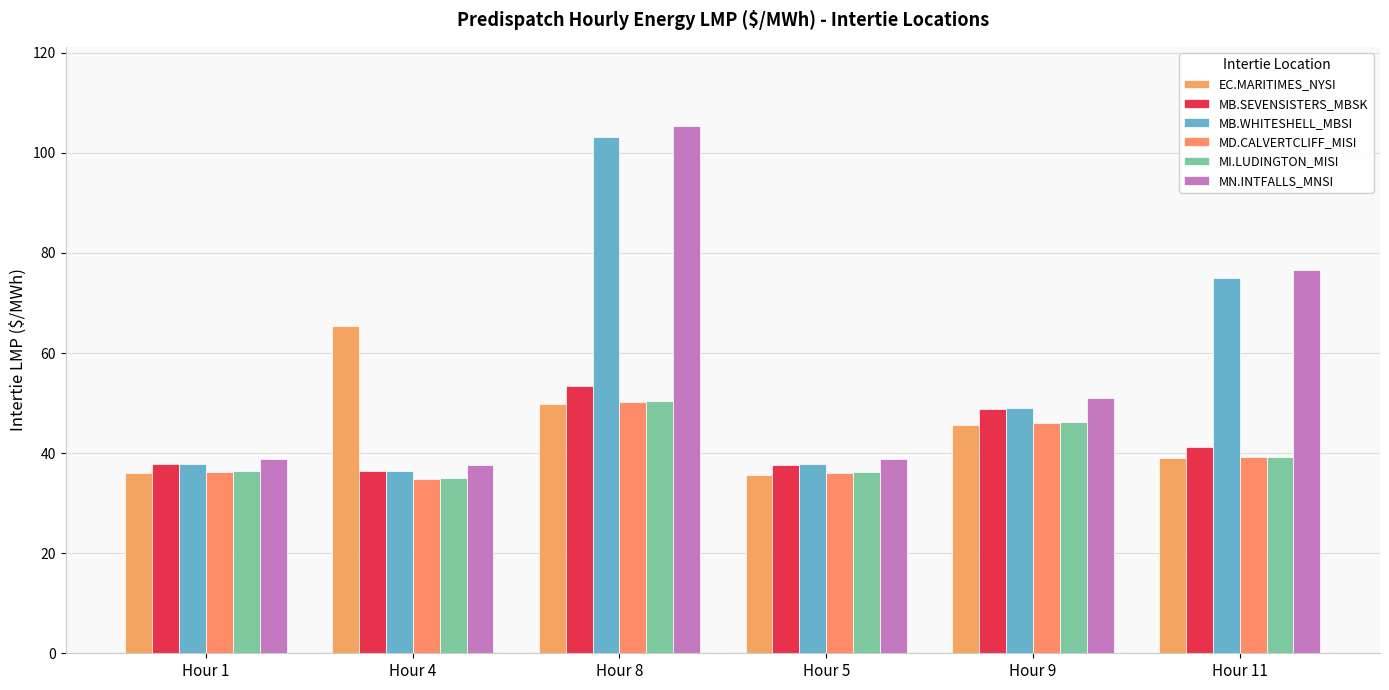

The value of MI.LUDINGTON_MISI at Hour 1 is 36.5. True or false?

True